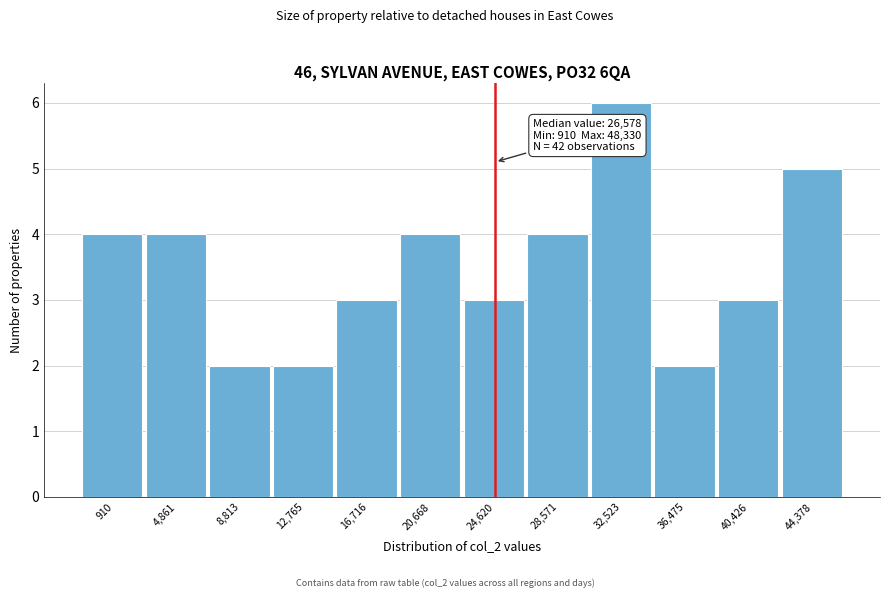

Reading right to left, what are all the values shown in this chart?

5	3	2	6	4	3	4	3	2	2	4	4